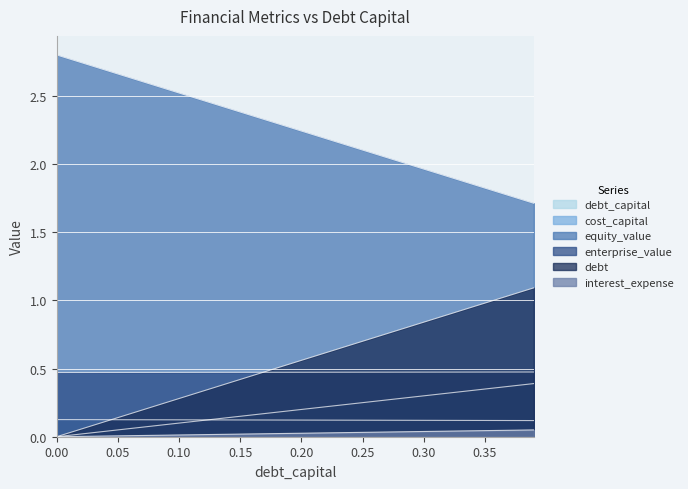

Reading left to right, what are all the values shown in this chart?

debt_capital: 0.0	0.0	0.0	0.0	0.0	0.1	0.1	0.1	0.1	0.1	0.1	0.1	0.1	0.1	0.1	0.1	0.2	0.2	0.2	0.2	0.2	0.2	0.2	0.2	0.2	0.2	0.3	0.3	0.3	0.3	0.3	0.3	0.3	0.3	0.3	0.3	0.4	0.4	0.4	0.4
cost_capital: 0.1	0.1	0.1	0.1	0.1	0.1	0.1	0.1	0.1	0.1	0.1	0.1	0.1	0.1	0.1	0.1	0.1	0.1	0.1	0.1	0.1	0.1	0.1	0.1	0.1	0.1	0.1	0.1	0.1	0.1	0.1	0.1	0.1	0.1	0.1	0.1	0.1	0.1	0.1	0.1
equity_value: 2.8	2.8	2.7	2.7	2.7	2.7	2.6	2.6	2.6	2.5	2.5	2.5	2.5	2.4	2.4	2.4	2.4	2.3	2.3	2.3	2.2	2.2	2.2	2.2	2.1	2.1	2.1	2.0	2.0	2.0	2.0	1.9	1.9	1.9	1.9	1.8	1.8	1.8	1.7	1.7
enterprise_value: 0.5	0.5	0.5	0.5	0.5	0.5	0.5	0.5	0.5	0.5	0.5	0.5	0.5	0.5	0.5	0.5	0.5	0.5	0.5	0.5	0.5	0.5	0.5	0.5	0.5	0.5	0.5	0.5	0.5	0.5	0.5	0.5	0.5	0.5	0.5	0.5	0.5	0.5	0.5	0.5
debt: 0.0	0.0	0.1	0.1	0.1	0.1	0.2	0.2	0.2	0.3	0.3	0.3	0.3	0.4	0.4	0.4	0.4	0.5	0.5	0.5	0.6	0.6	0.6	0.6	0.7	0.7	0.7	0.8	0.8	0.8	0.8	0.9	0.9	0.9	1.0	1.0	1.0	1.0	1.1	1.1
interest_expense: 0.0	0.0	0.0	0.0	0.0	0.0	0.0	0.0	0.0	0.0	0.0	0.0	0.0	0.0	0.0	0.0	0.0	0.0	0.0	0.0	0.0	0.0	0.0	0.0	0.0	0.0	0.0	0.0	0.0	0.0	0.0	0.0	0.0	0.0	0.0	0.0	0.0	0.0	0.0	0.0